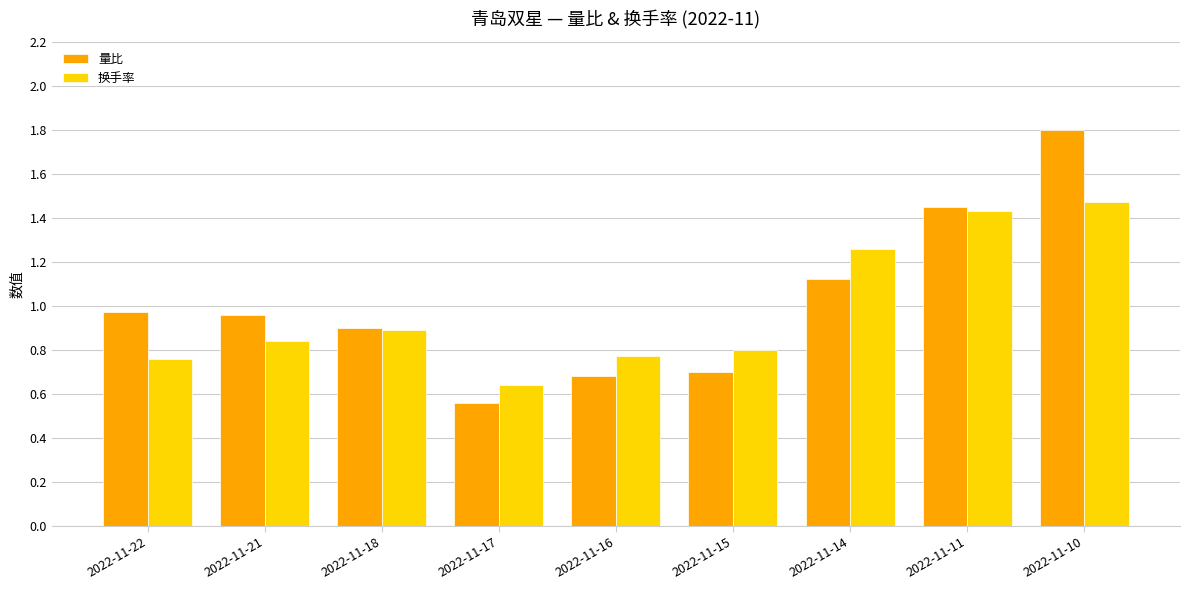

What are all the series names shown in the legend?

量比, 换手率